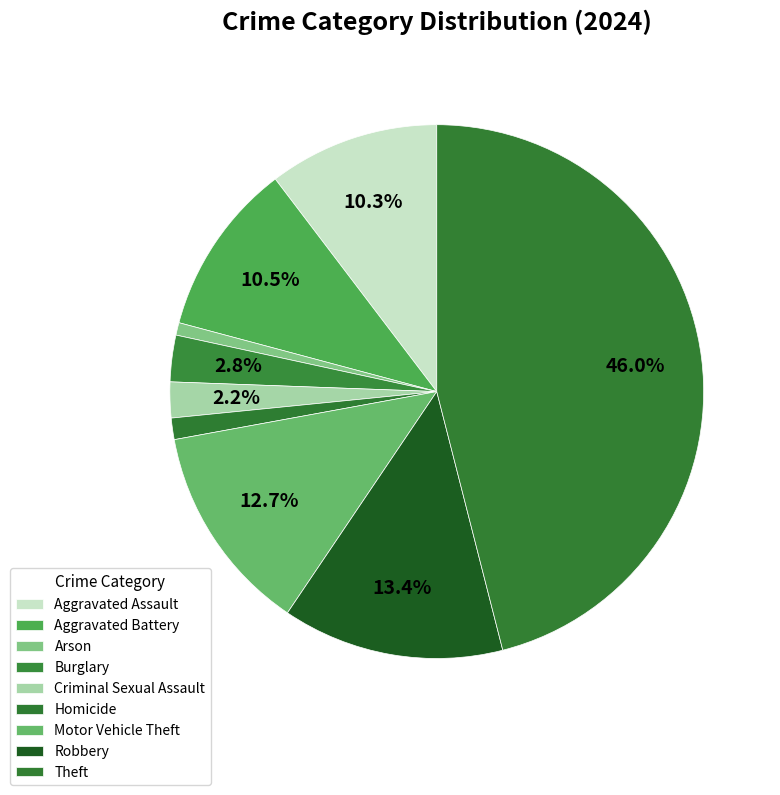

How many slices are in this pie chart?

9